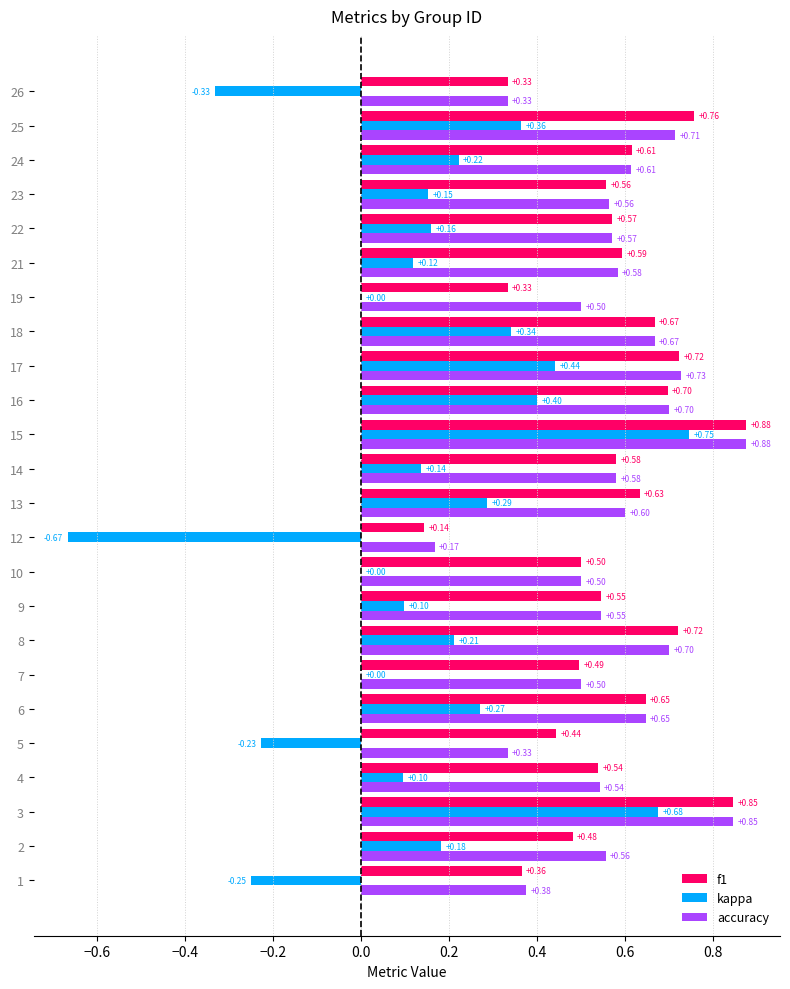

Which series has the largest total across all categories?

accuracy